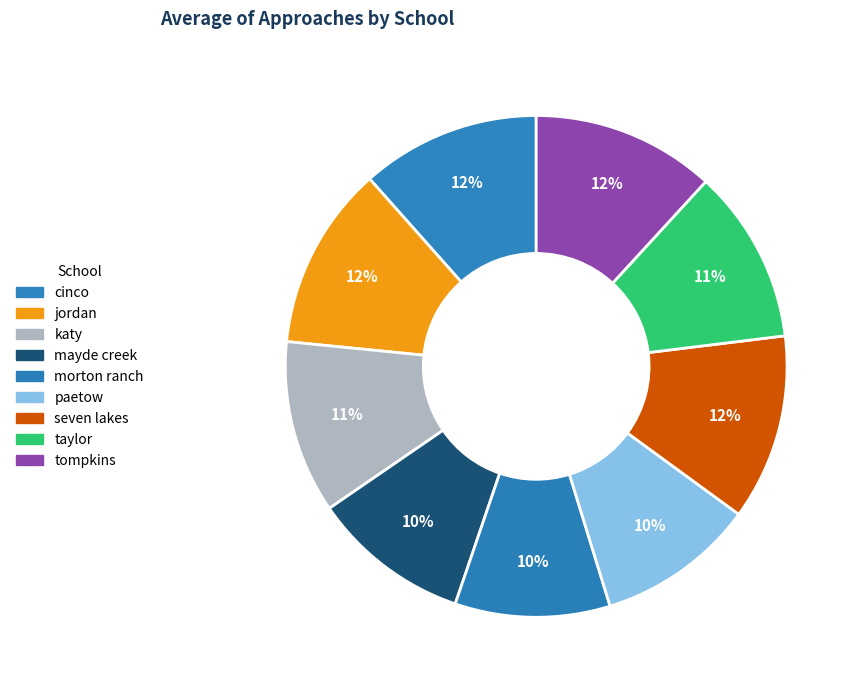

Count the number of slices in the pie.

9